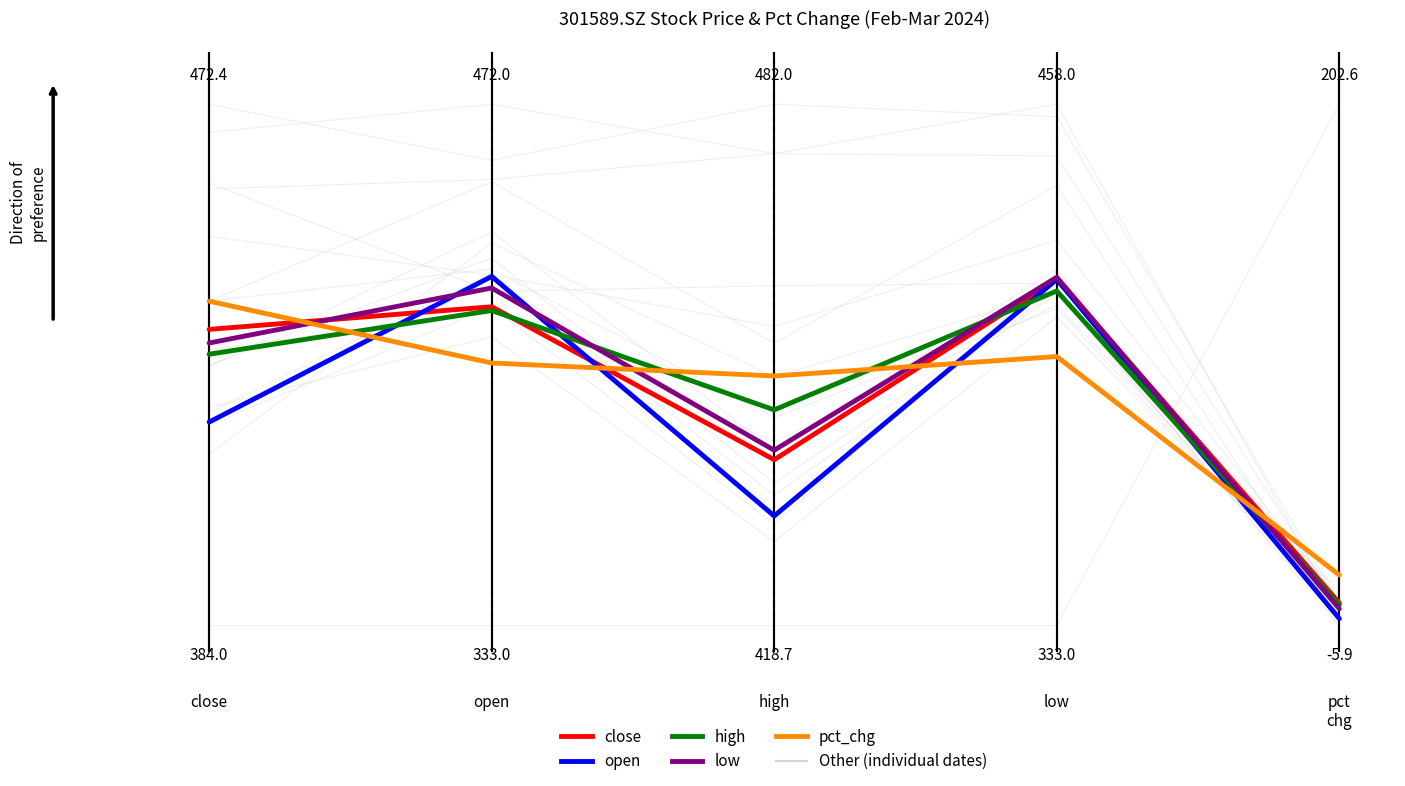

True or false: open and low cross at least once.

True